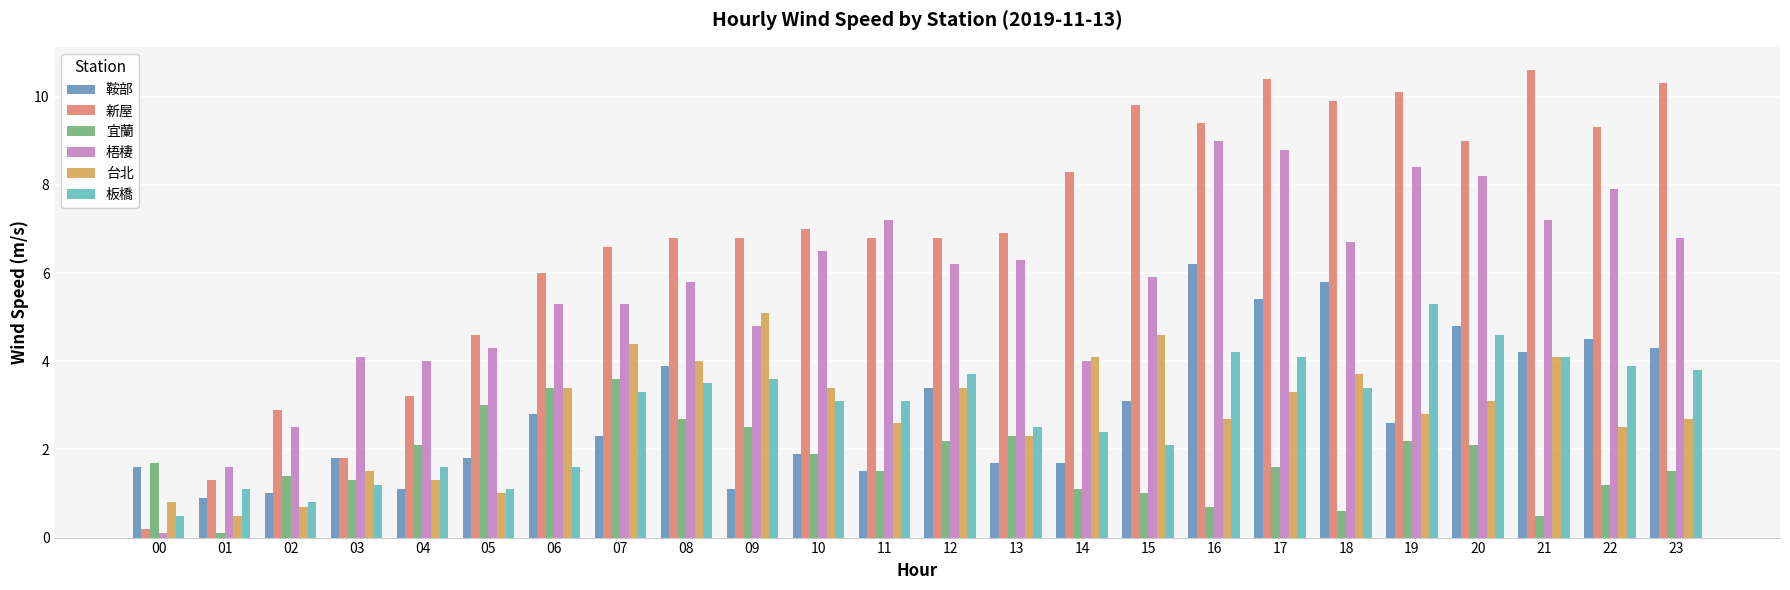

What is the total value across all series at 18?

30.1